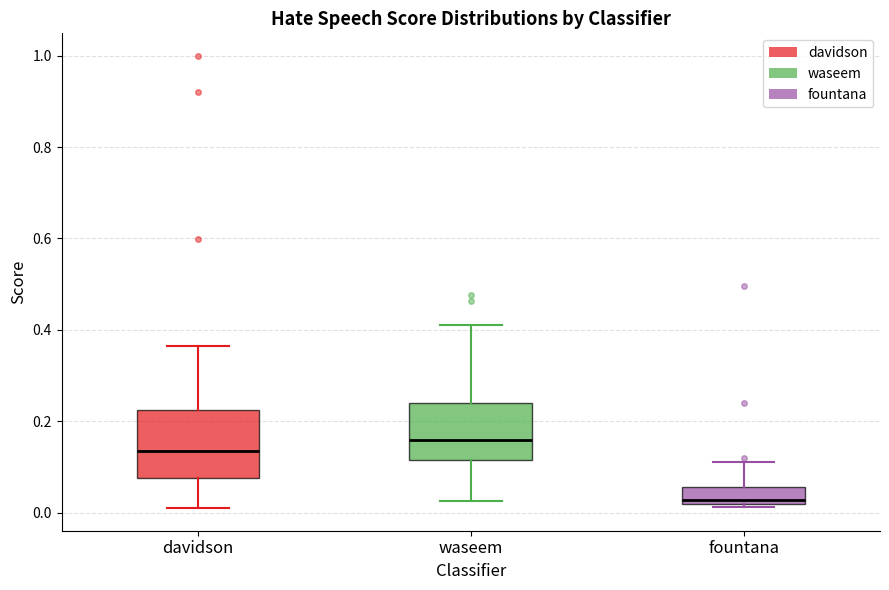

Which box is the tallest, from its lower edge to its upper edge?

davidson